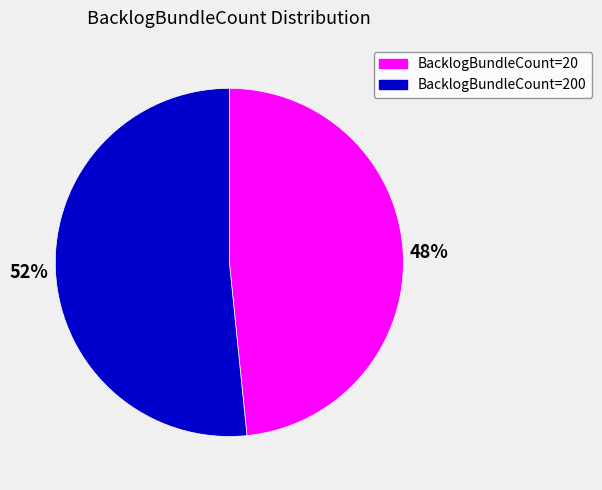

To the nearest percent, what is the average slice percentage?

50%